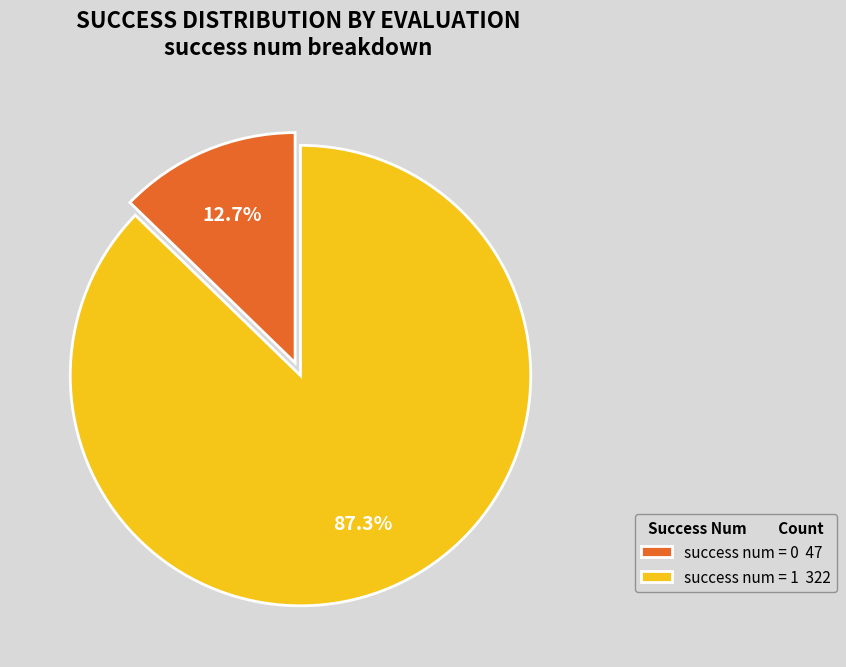

Combined, do success num = 0 47 and success num = 1 322 account for over 50%?

Yes